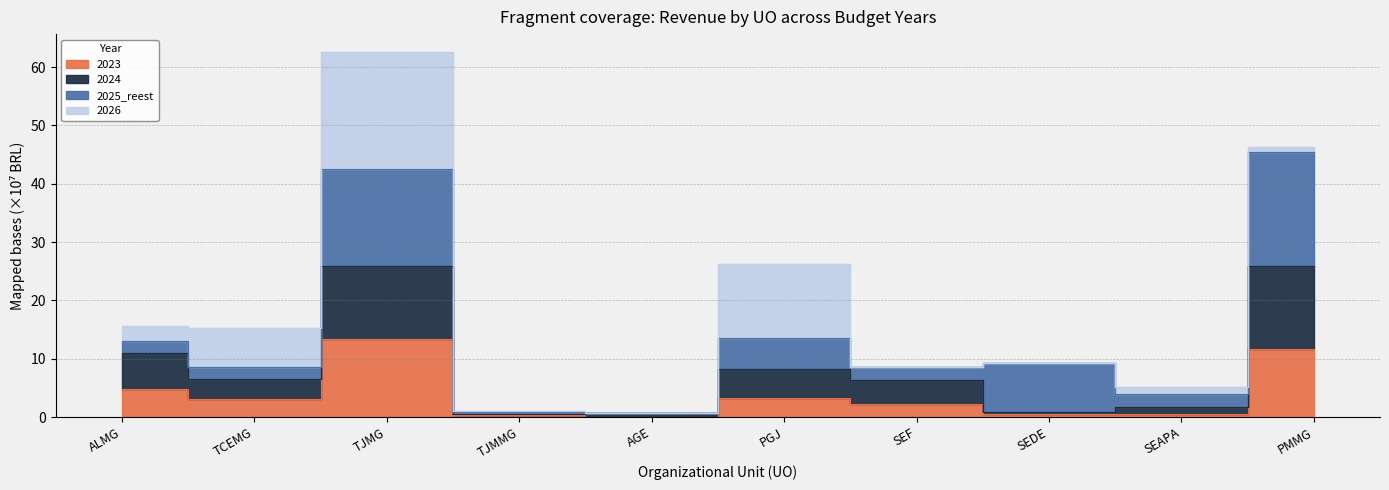

True or false: 2024 has more than 0 points higher than both neighbors.

True